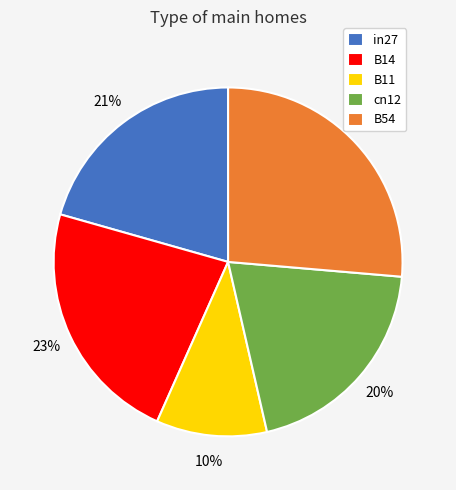

Is it true that B14 is 10% of the pie?

False